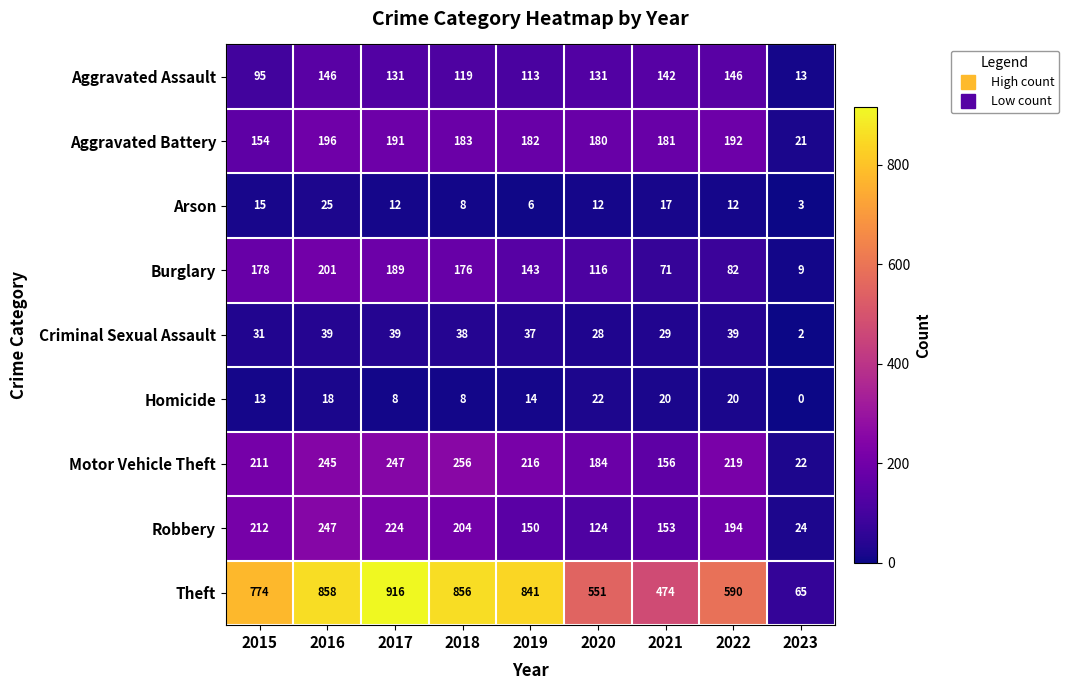

At which label does Homicide first exceed 14?

2016